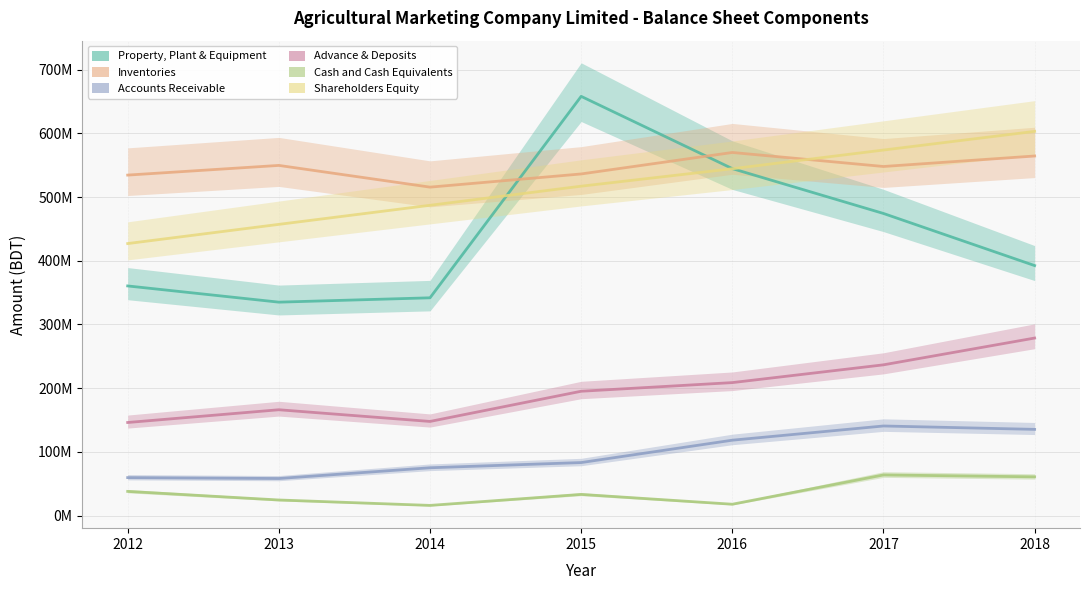

At which category is the sum across all series the highest?

2017